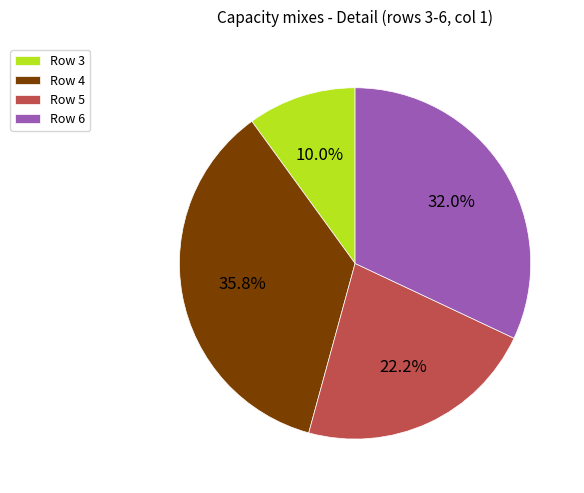

Which category has the smallest portion of the pie?

Row 3